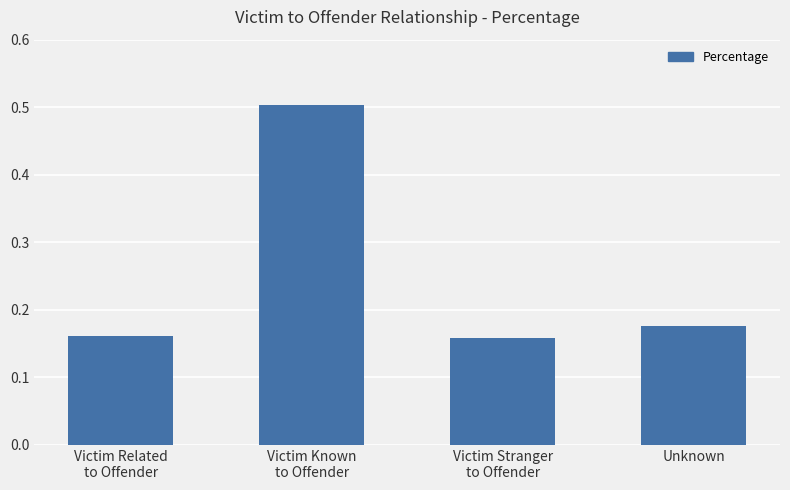

How many values are between 0 and 1?

4